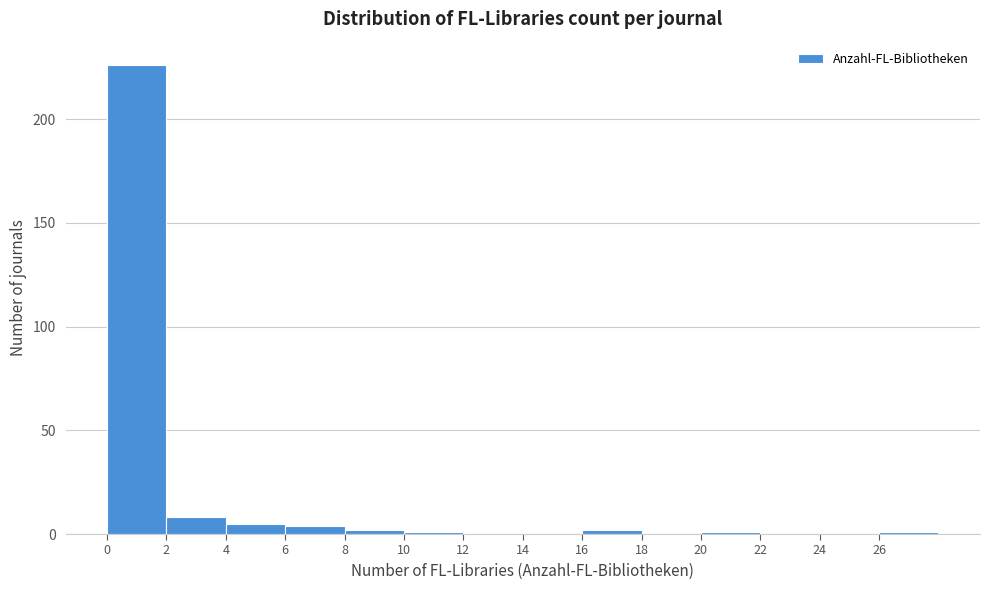

What is the height of the bar covering 2 to 4 on the x-axis? The values are not printed on the chart, so give them approximately, as read against the axis.

10